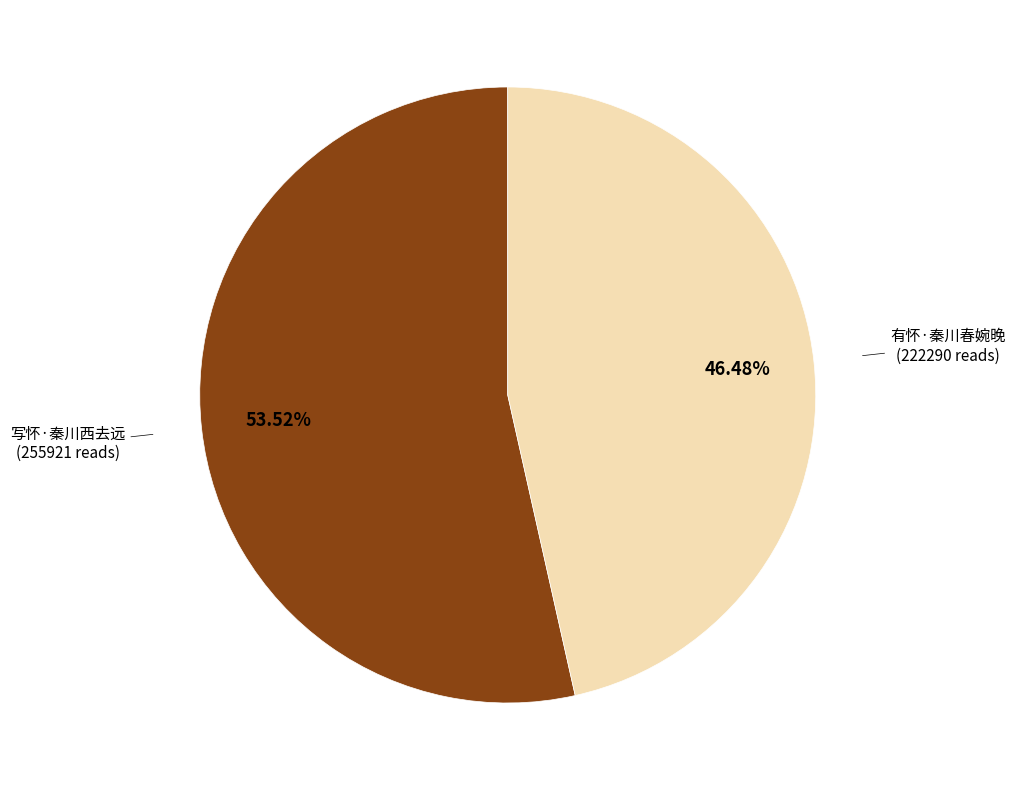

To the nearest percent, what is the difference between the largest and smallest slice percentages?

7%